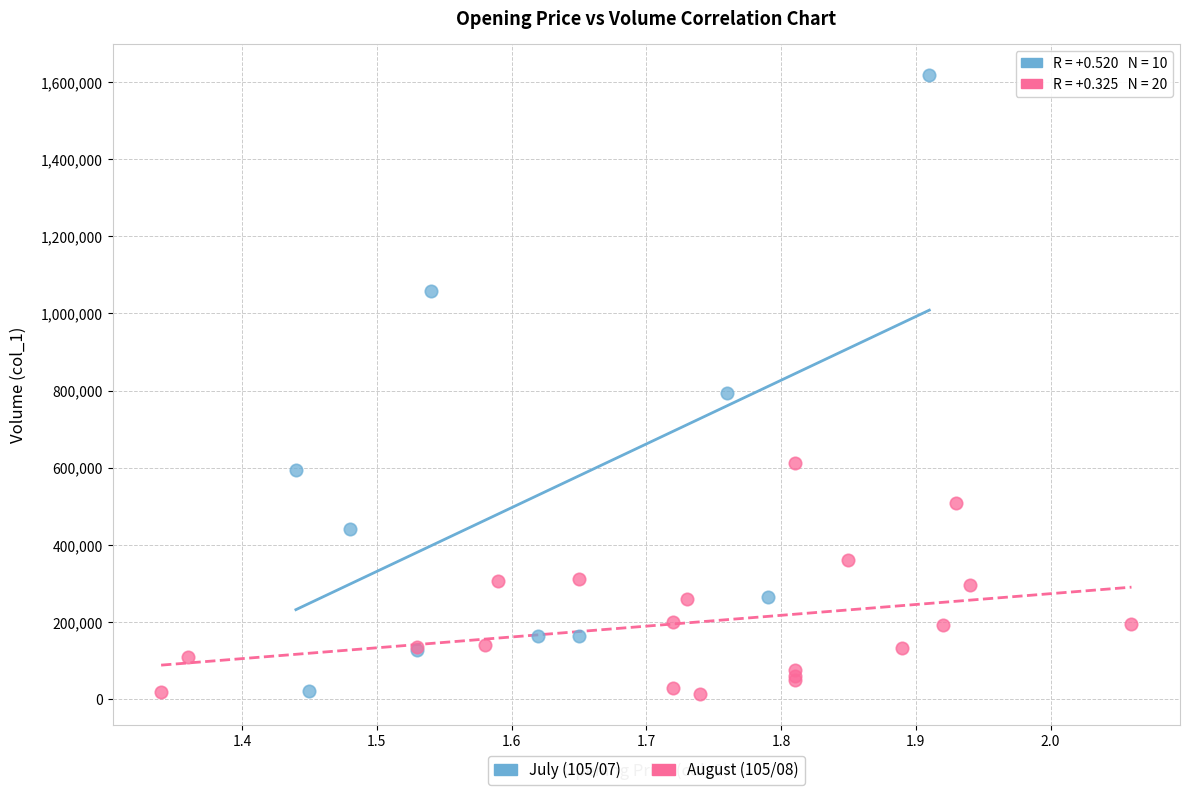

Which series has the widest spread of Y values?

July (105/07)